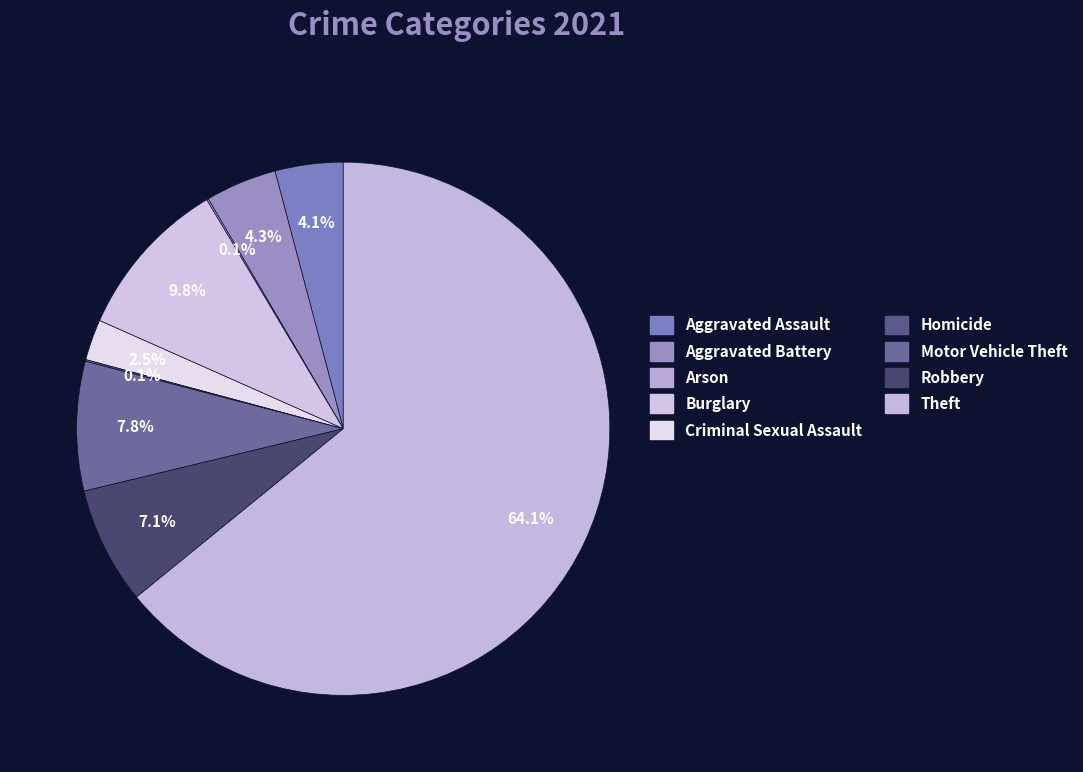

Approximately how many times larger is the value at Homicide compared to Arson?

1.0